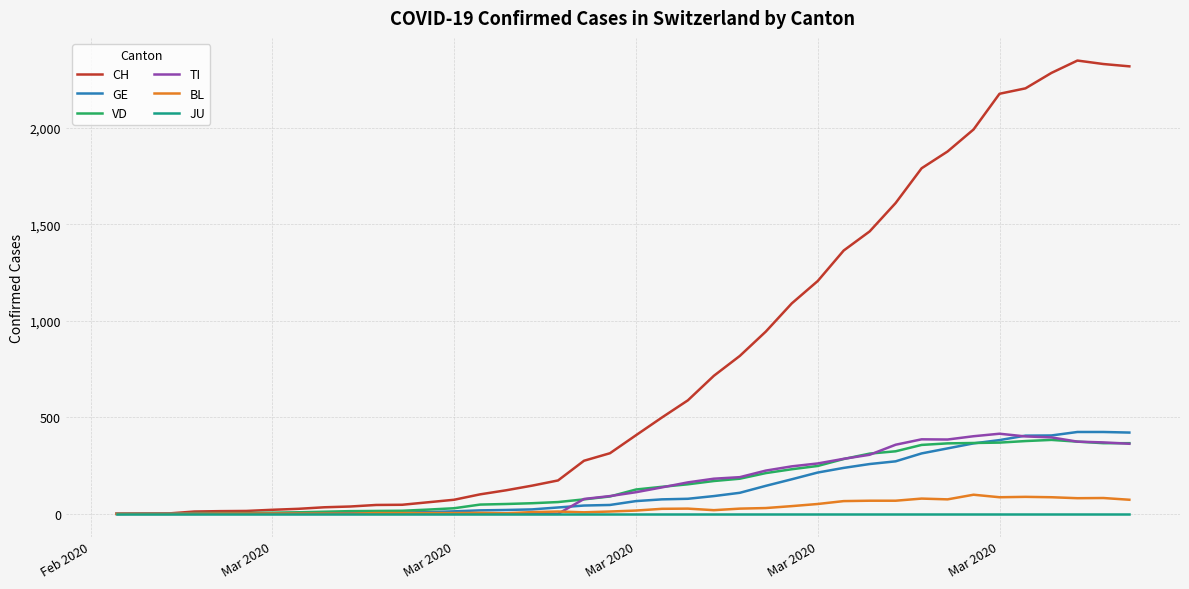

What is the greatest value displayed?

2348